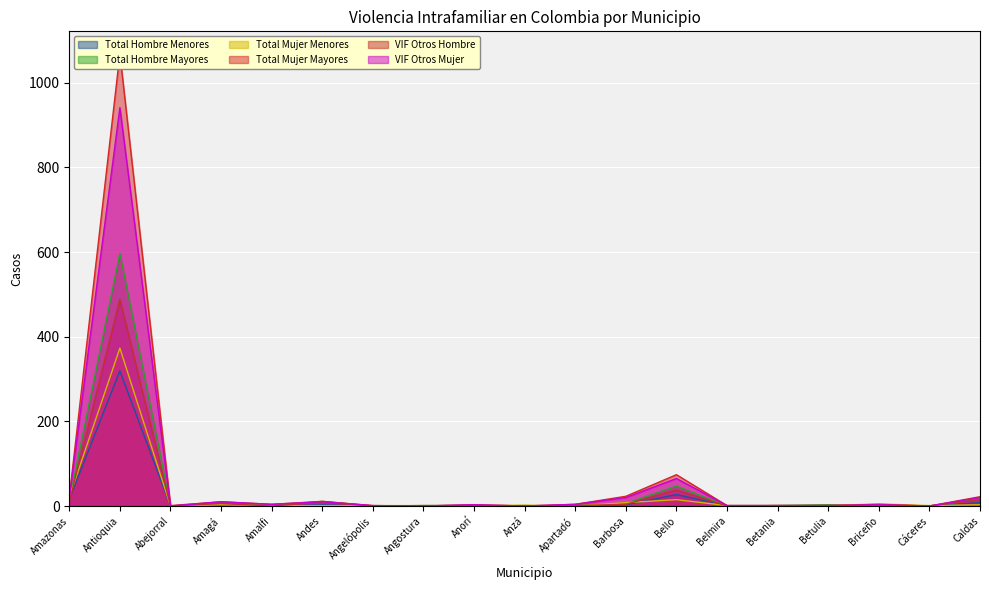

Reading left to right, what are all the values shown in this chart?

Total Hombre Menores: Amazonas=16	Antioquia=319	Abejorral=0	Amagá=2	Amalfi=0	Andes=3	Angelópolis=0	Angostura=0	Anorí=0	Anzá=1	Apartadó=0	Barbosa=3	Bello=27	Belmira=1	Betania=1	Betulia=1	Briceño=2	Cáceres=0	Caldas=8
Total Hombre Mayores: Amazonas=12	Antioquia=597	Abejorral=0	Amagá=6	Amalfi=0	Andes=11	Angelópolis=0	Angostura=1	Anorí=1	Anzá=0	Apartadó=1	Barbosa=6	Bello=47	Belmira=0	Betania=1	Betulia=3	Briceño=1	Cáceres=0	Caldas=17
Total Mujer Menores: Amazonas=21	Antioquia=373	Abejorral=0	Amagá=3	Amalfi=1	Andes=1	Angelópolis=1	Angostura=1	Anorí=1	Anzá=2	Apartadó=0	Barbosa=8	Bello=15	Belmira=1	Betania=1	Betulia=1	Briceño=5	Cáceres=1	Caldas=3
Total Mujer Mayores: Amazonas=21	Antioquia=1068	Abejorral=1	Amagá=10	Amalfi=4	Andes=11	Angelópolis=1	Angostura=0	Anorí=3	Anzá=0	Apartadó=4	Barbosa=23	Bello=74	Belmira=1	Betania=1	Betulia=1	Briceño=4	Cáceres=0	Caldas=22
VIF Otros Hombre: Amazonas=10	Antioquia=488	Abejorral=0	Amagá=6	Amalfi=0	Andes=9	Angelópolis=0	Angostura=1	Anorí=1	Anzá=0	Apartadó=1	Barbosa=4	Bello=38	Belmira=0	Betania=1	Betulia=1	Briceño=0	Cáceres=0	Caldas=15
VIF Otros Mujer: Amazonas=19	Antioquia=941	Abejorral=0	Amagá=10	Amalfi=4	Andes=10	Angelópolis=1	Angostura=0	Anorí=3	Anzá=0	Apartadó=4	Barbosa=20	Bello=65	Belmira=1	Betania=1	Betulia=1	Briceño=3	Cáceres=0	Caldas=20